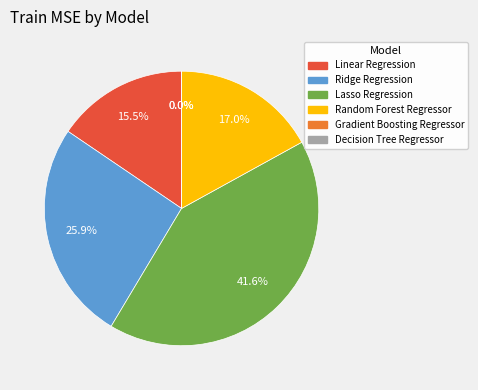

How many segments does this pie chart have?

6